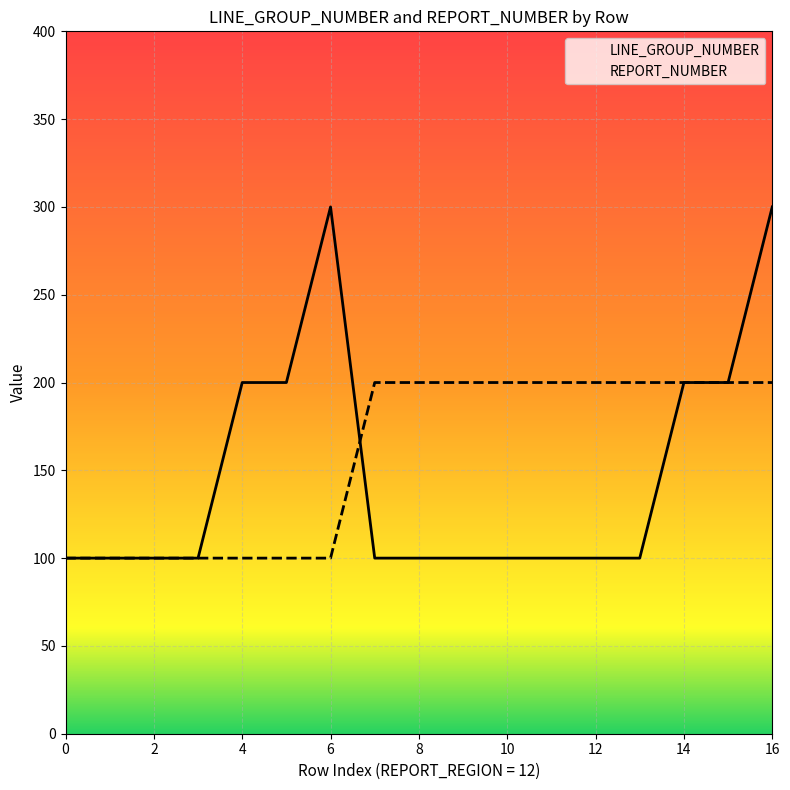

What is the sum of all LINE_GROUP_NUMBER values?

2500